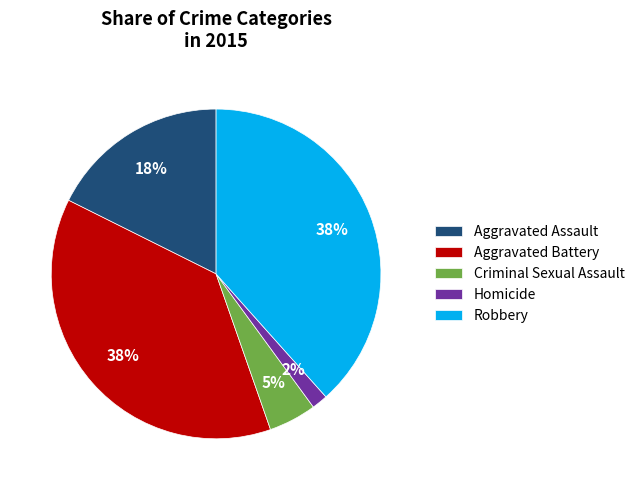

To the nearest percent, what is the average slice percentage?

20%